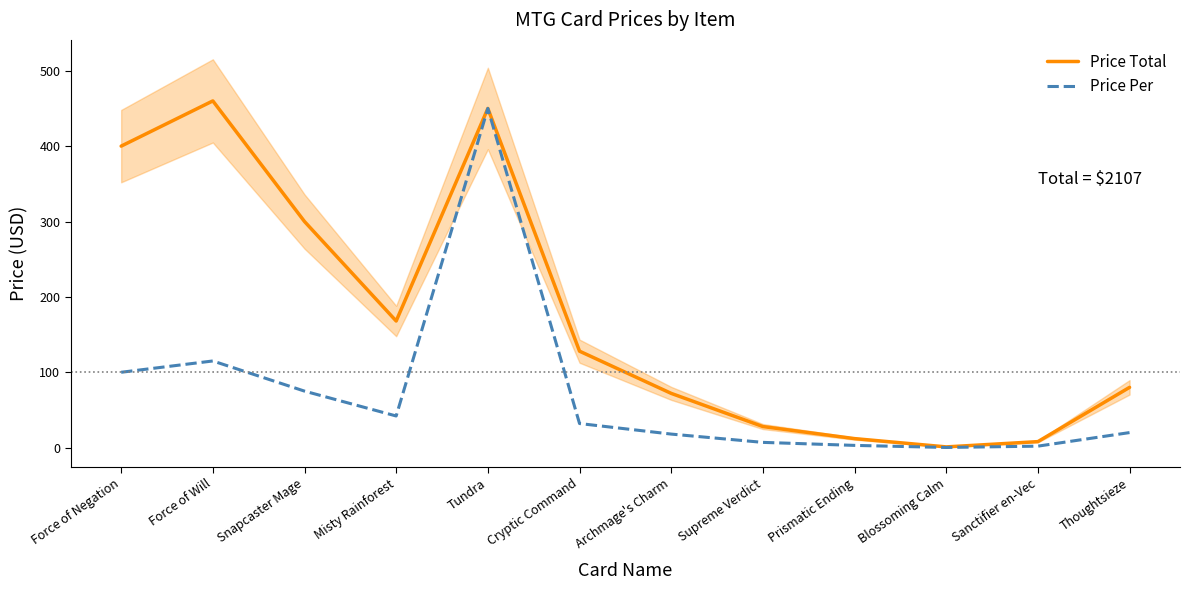

True or false: Price Per has a value of 115.0 at Force of Will.

True